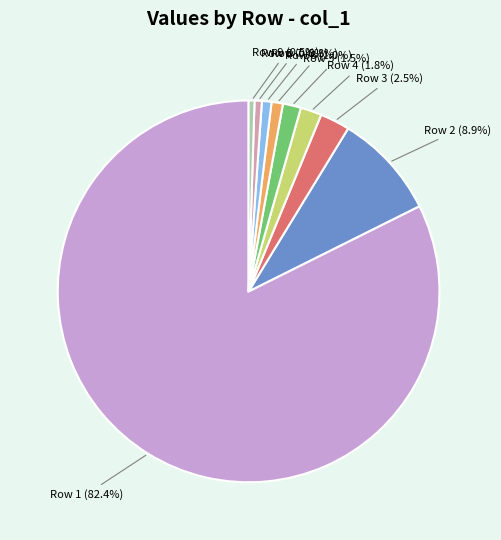

Which has a higher value, Row 5 or Row 8?

Row 5